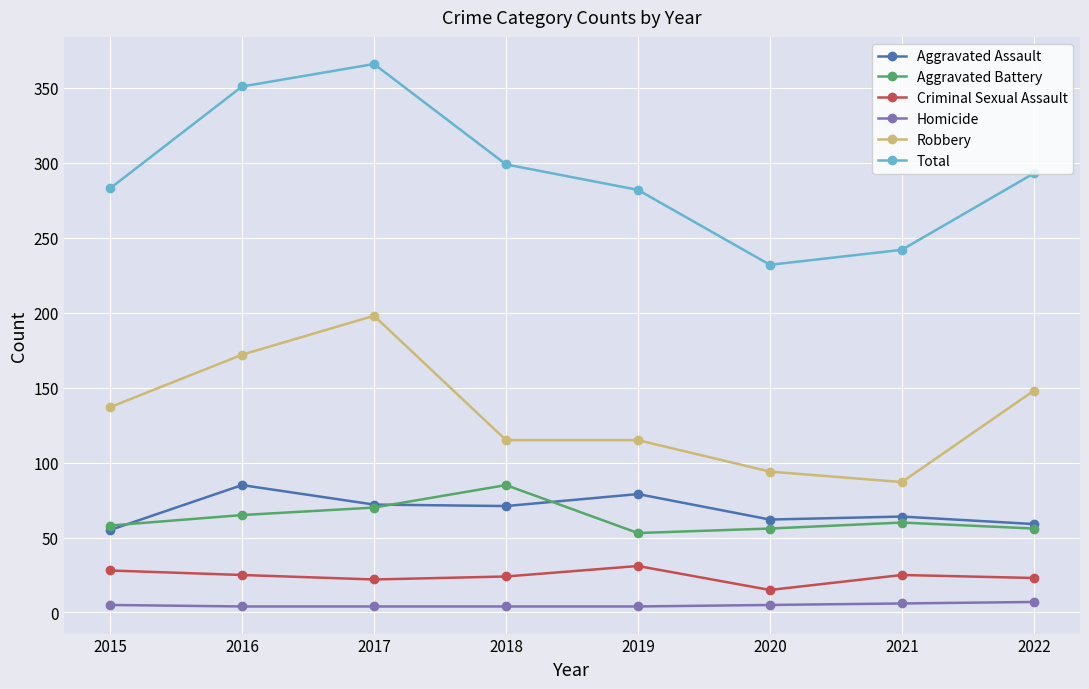

True or false: Aggravated Assault has more than 1 points higher than both neighbors.

True